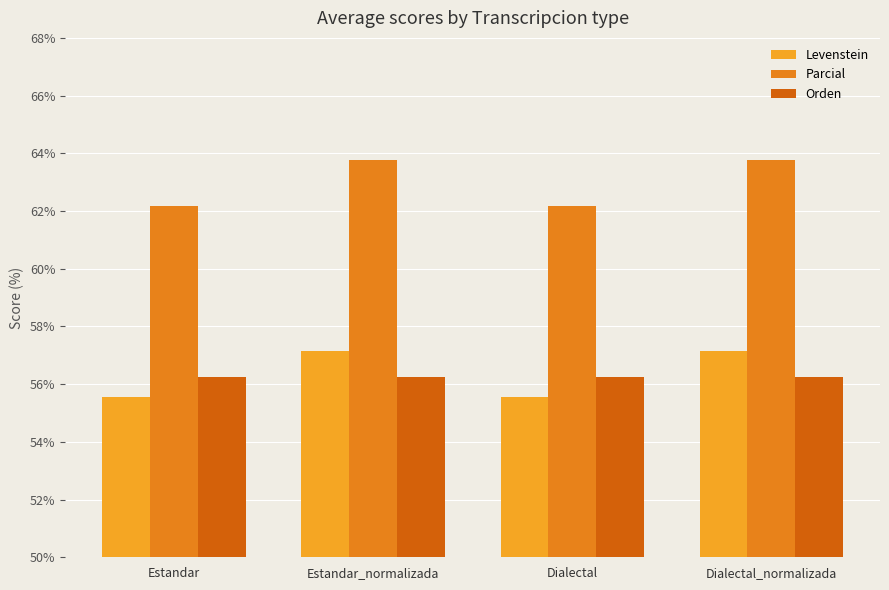

Reading right to left, what are all the values shown in this chart?

Levenstein: 57.1	55.6	57.1	55.6
Parcial: 63.8	62.2	63.8	62.2
Orden: 56.2	56.2	56.2	56.2